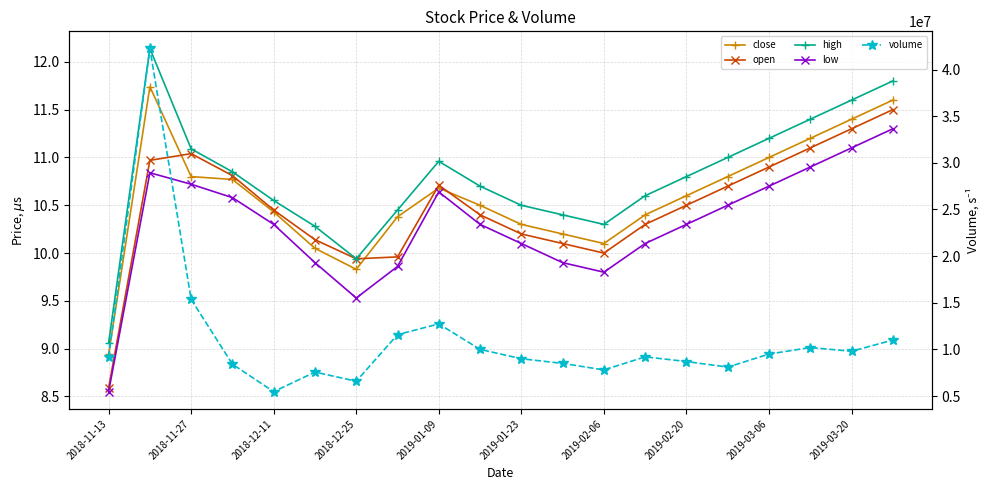

Which series has the largest range (max minus min)?

volume